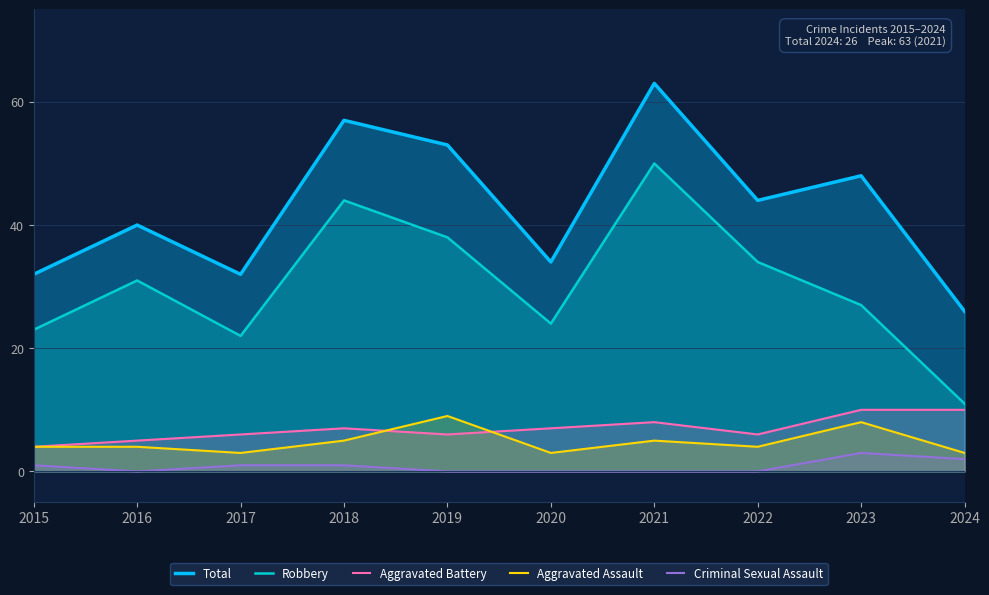

The value of Robbery at 2021 is 73. True or false?

False